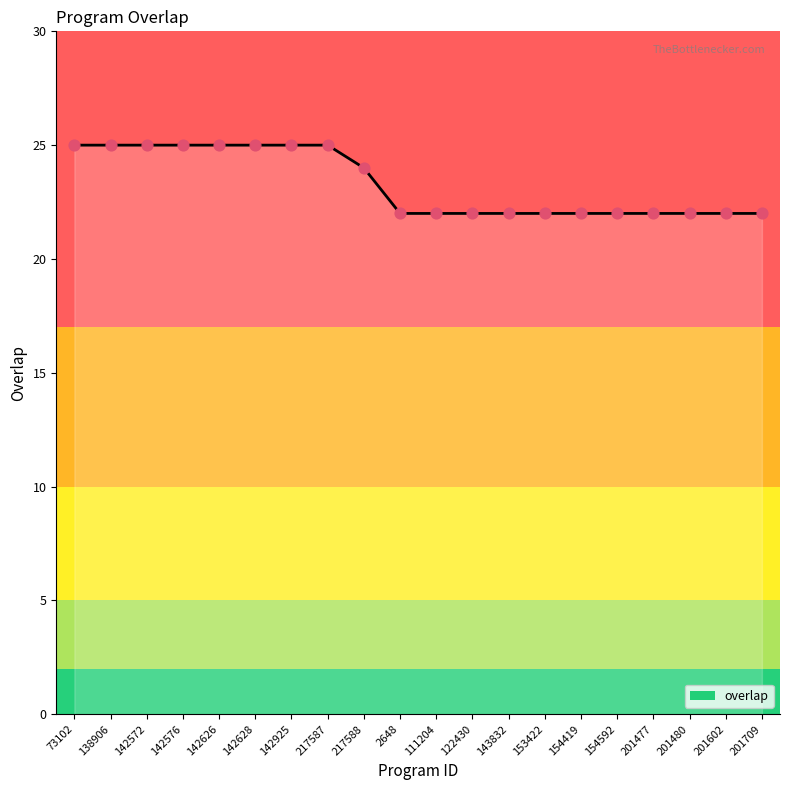

What is the change in value from 217587 to 143832?

-3